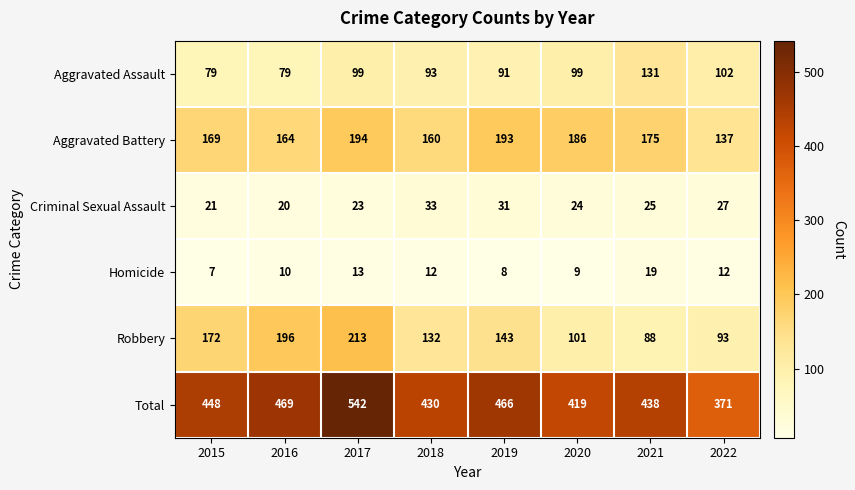

At which category is the sum across all series the highest?

2017